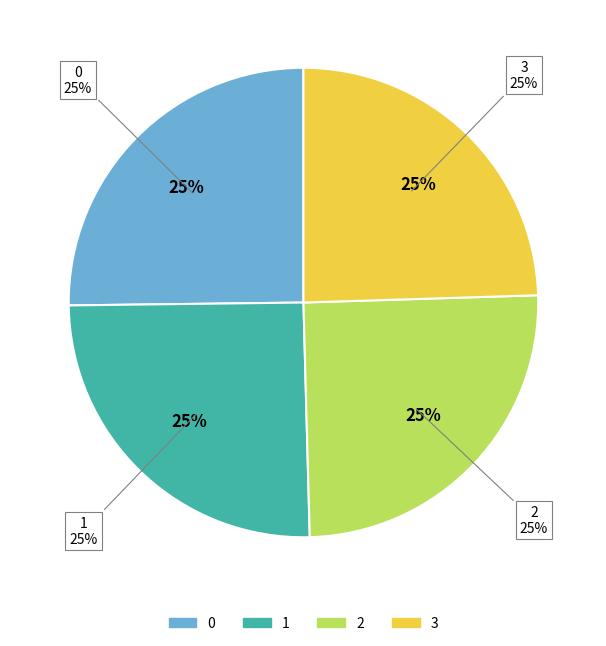

Between 1 and 0, which is larger?

1